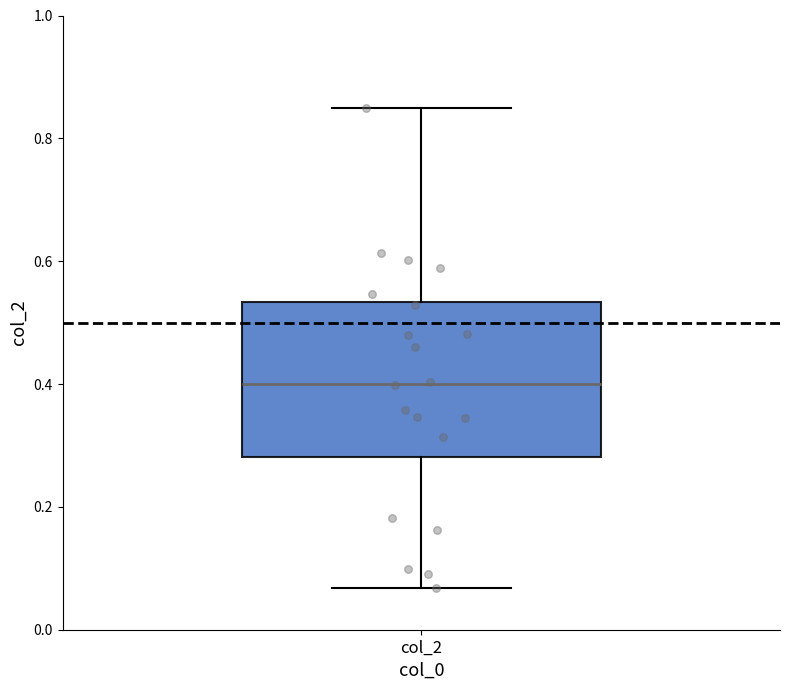

Transcribe this box plot: give where the median line is, the range the box spans, and where the two whiskers end, as read against the y-axis. The values are not printed on the chart, so give them approximately, as read against the axis.

median 0.40, box 0.28 to 0.54, whiskers 0.06 to 0.86